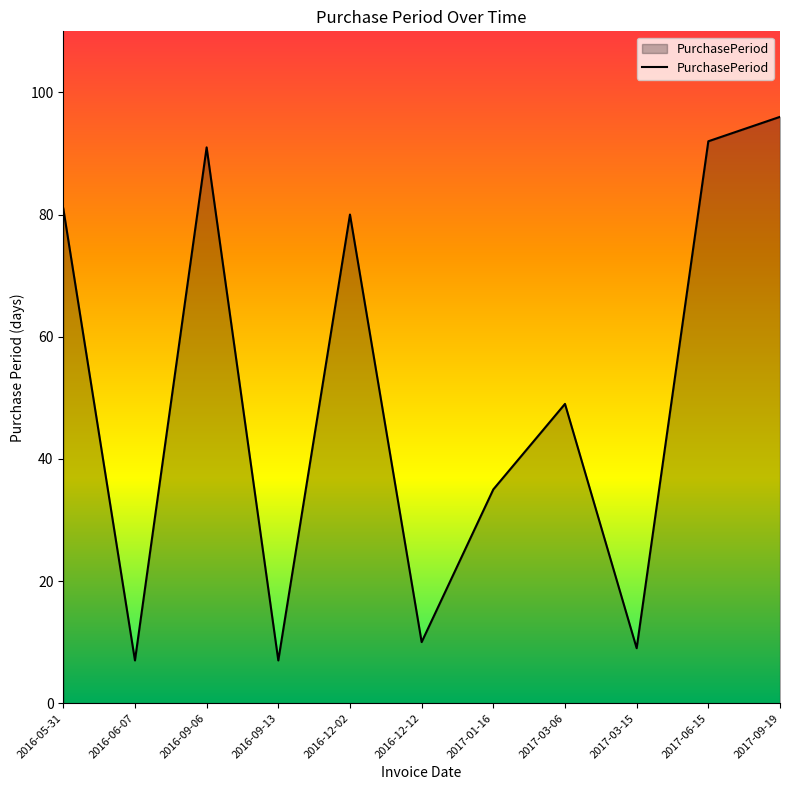

Which label corresponds to the largest value in the chart?

2017-09-19